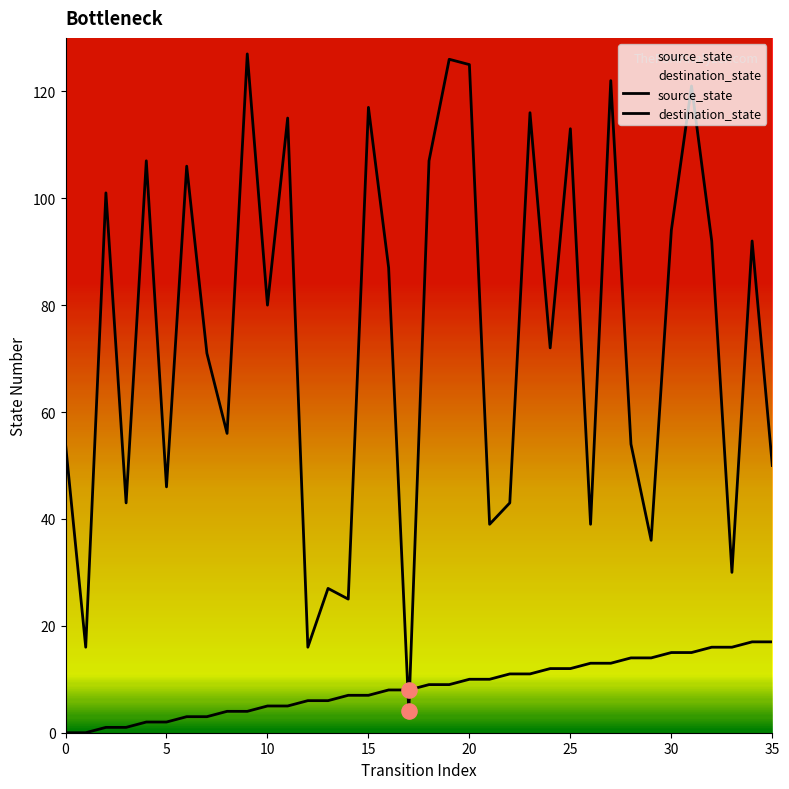

Which series reaches the minimum Y coordinate?

source_state